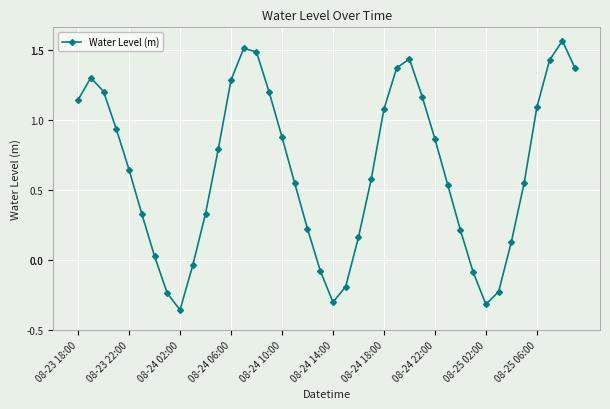

What is the difference between the maximum and minimum values?

1.9